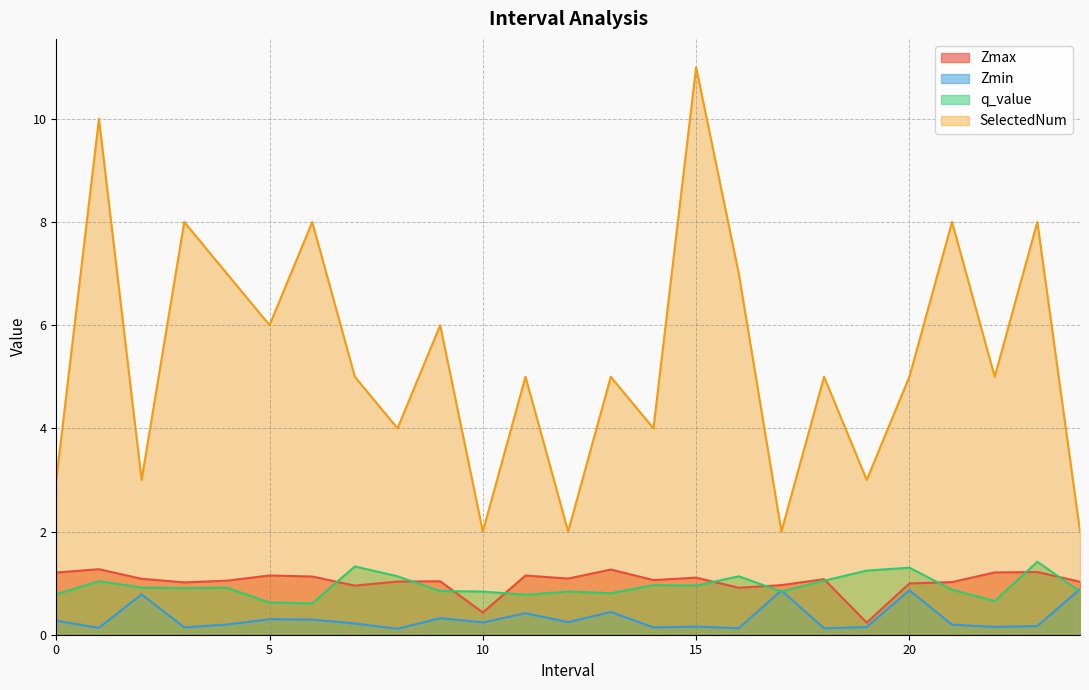

What is the value of the Zmax point at the 3rd from the left?

1.1